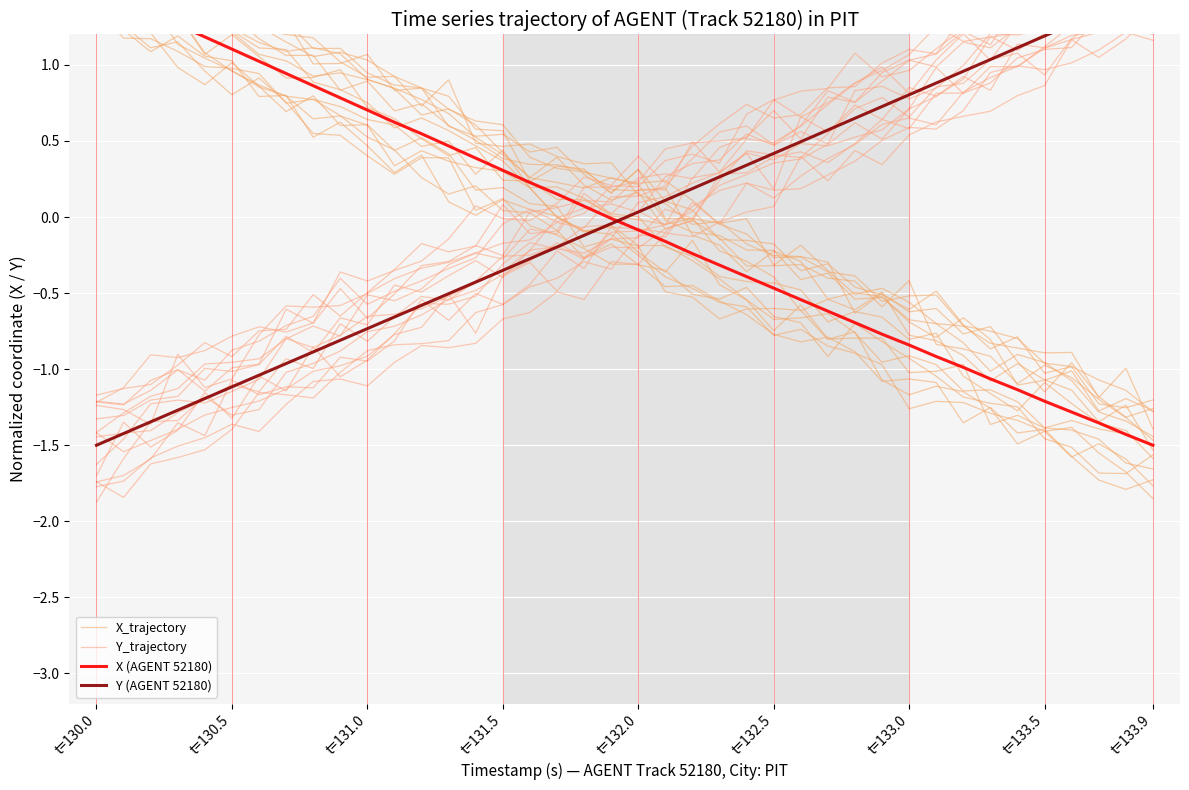

True or false: X (AGENT 52180) and X_trajectory intersect in this chart.

False